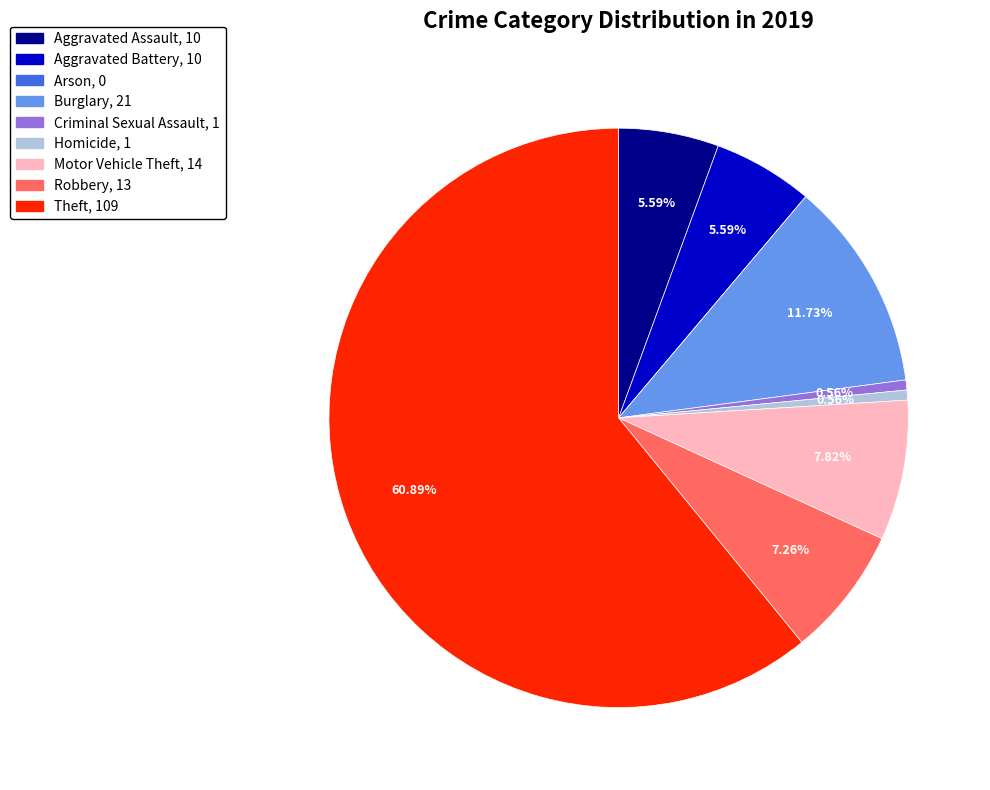

What is the ratio of the value at Aggravated Battery to the value at Criminal Sexual Assault?

10.0